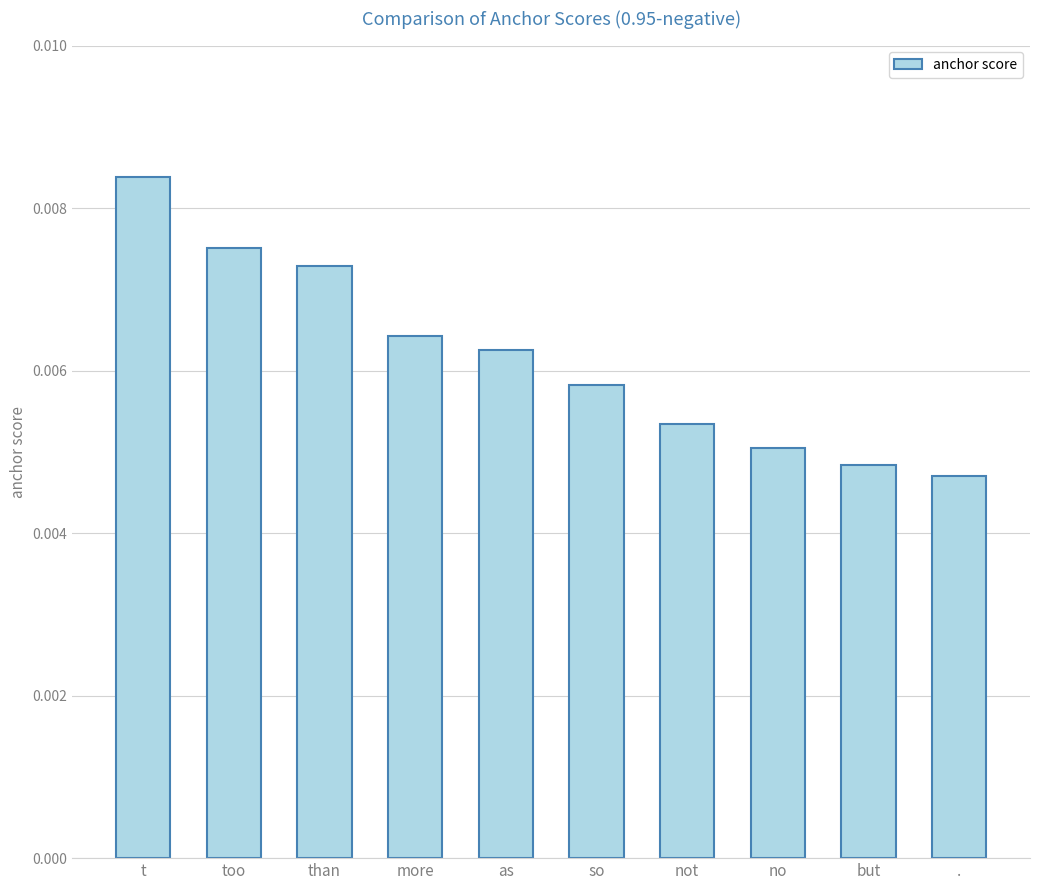

Between . and more, which is larger?

more